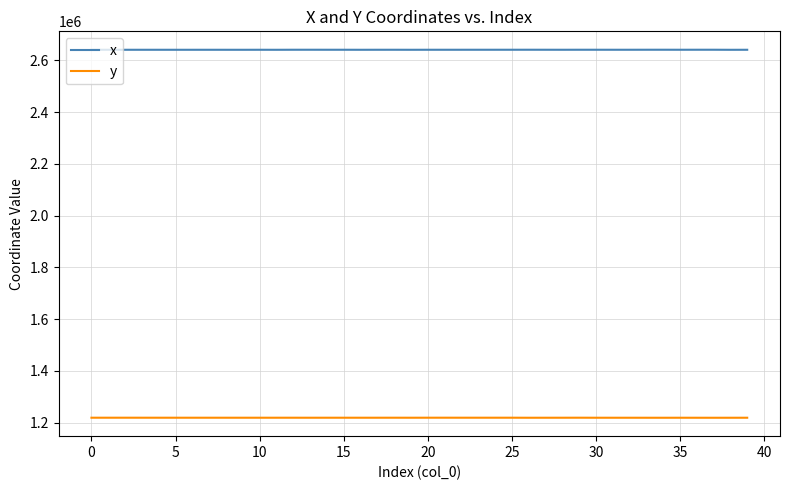

What is the lowest value of the y series?

1218627.8